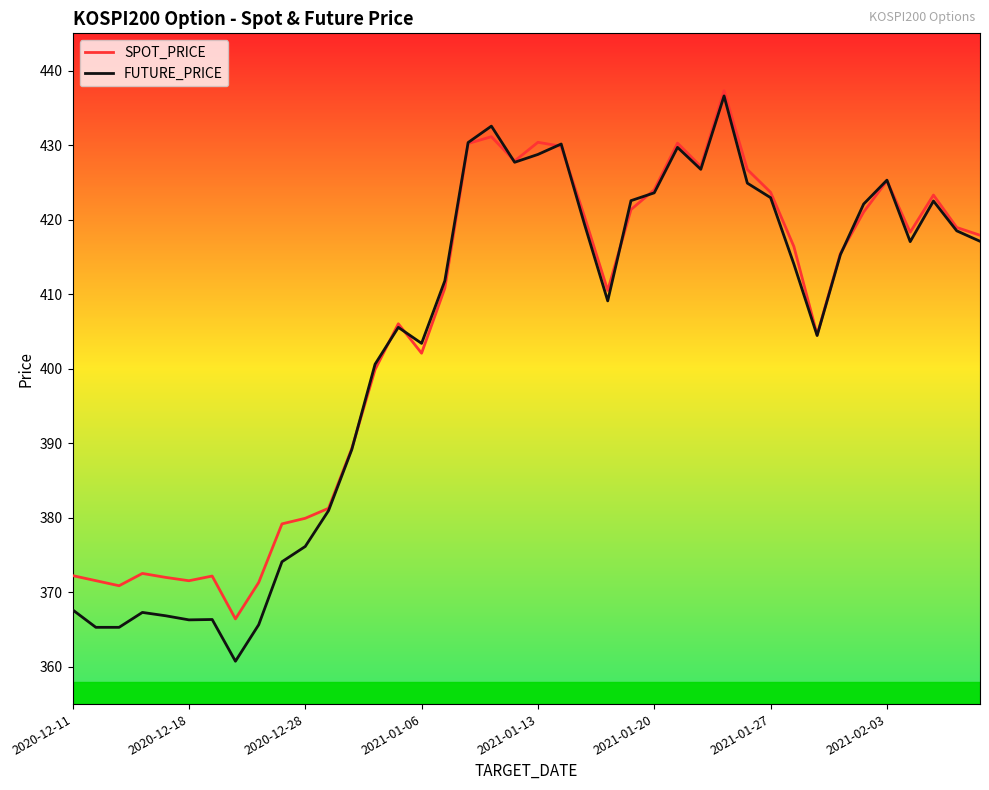

What is the maximum value shown in the chart?

437.3